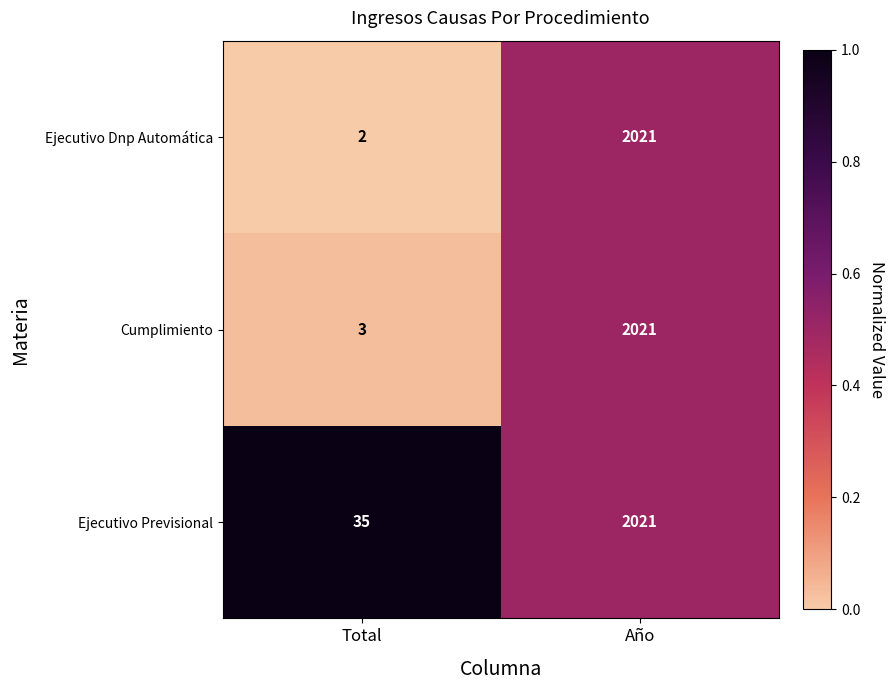

Which series has the widest spread of values?

Ejecutivo Dnp Automática